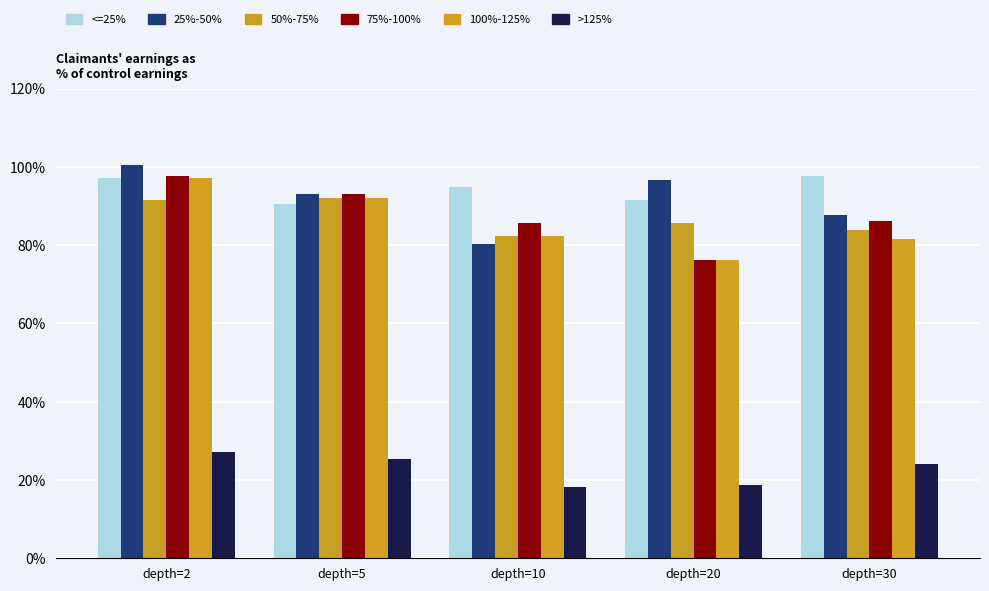

True or false: std_test_score has a value of 27.2 at depth=2.

True